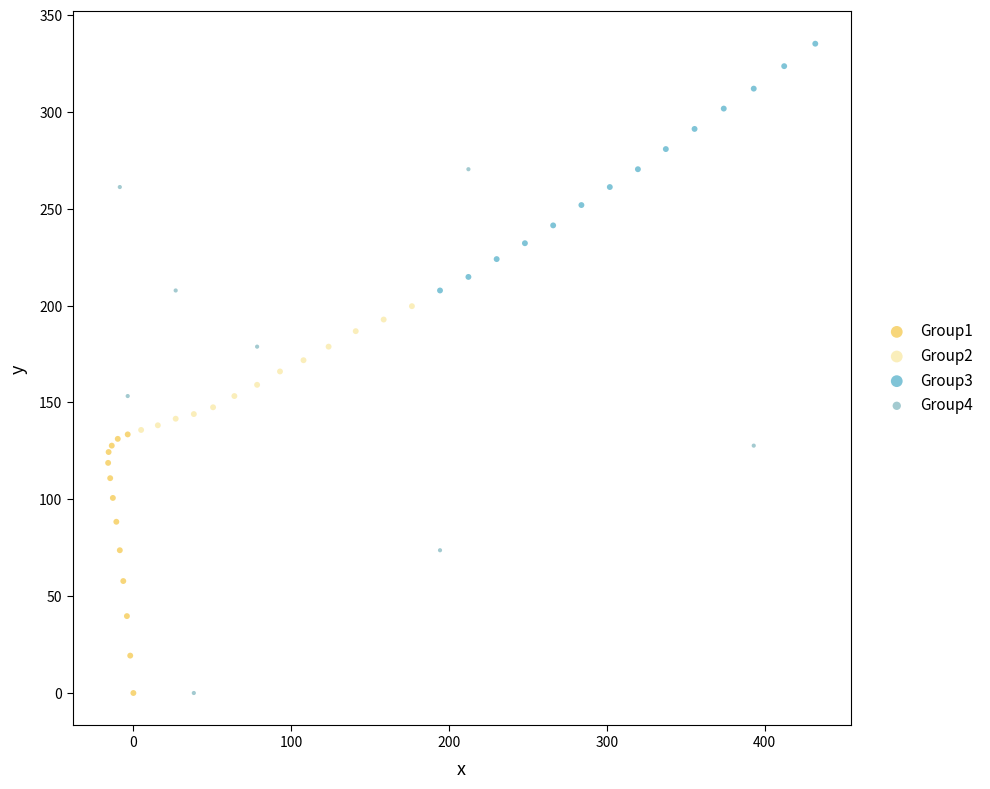

Which series has the widest spread of Y values?

Group4